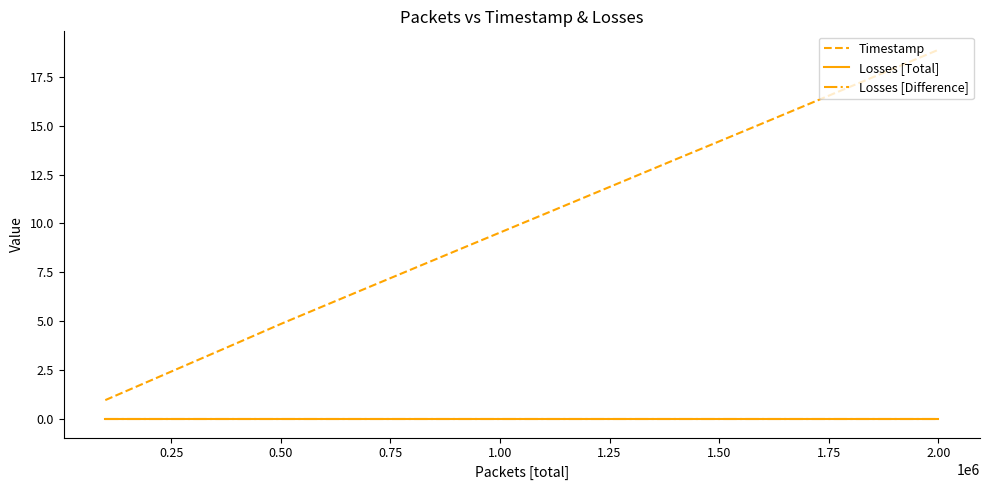

Which series has the largest total across all categories?

Timestamp